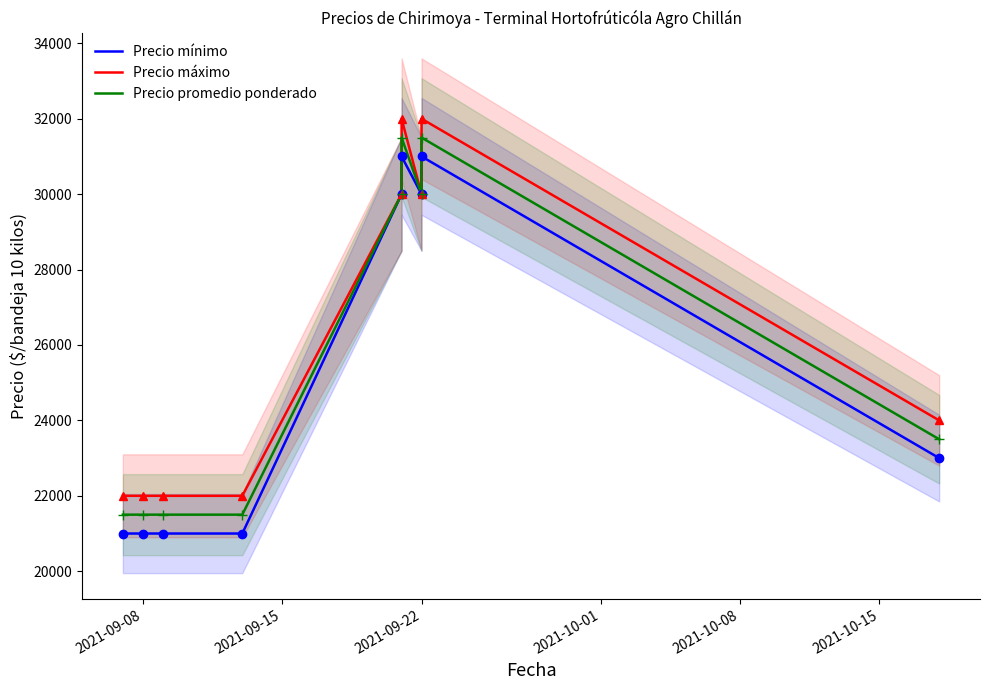

Between 2021-10-01 and 6, which series saw the biggest shift?

Precio mínimo